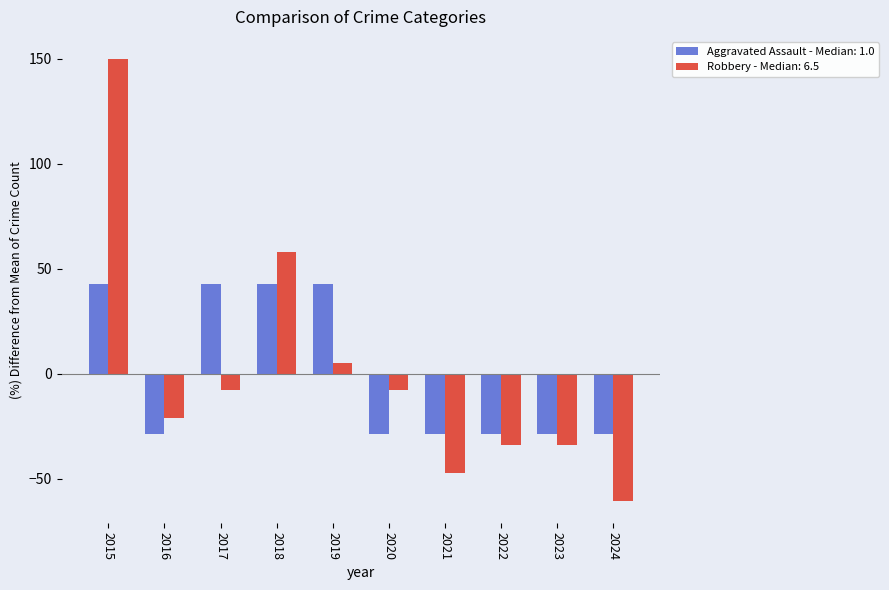

Rank the series by their maximum value, from lowest to highest.

Aggravated Assault - Median: 1.0, Robbery - Median: 6.5